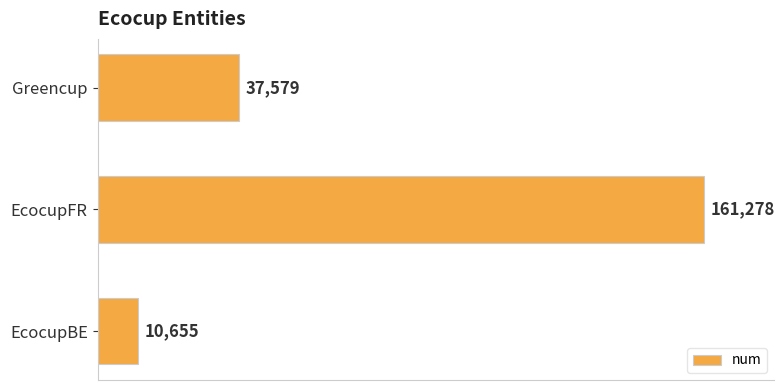

Count the values in the range 10655 to 161278.

3